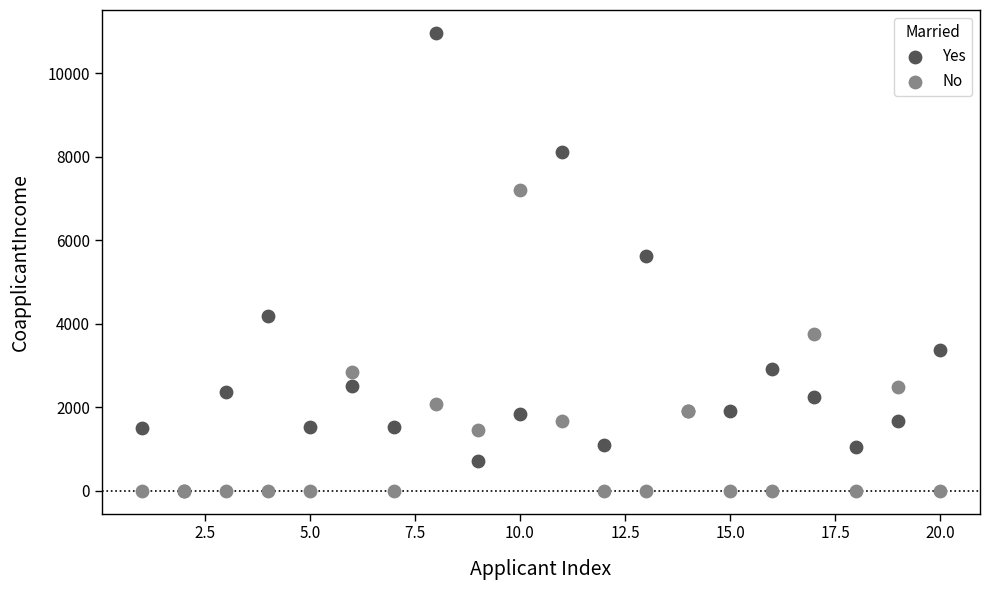

Which series contains the highest Y value?

Yes